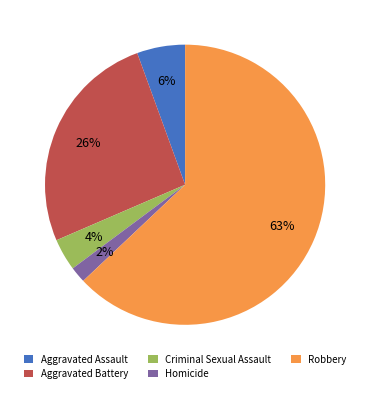

How many segments does this pie chart have?

5